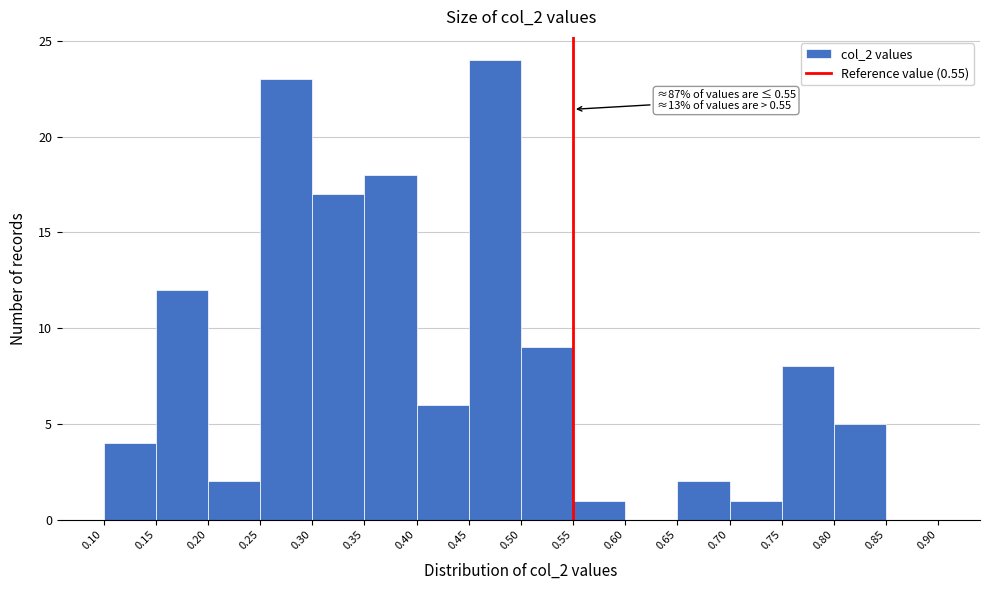

Which range on the x-axis has the tallest bar?

0.45 to 0.50